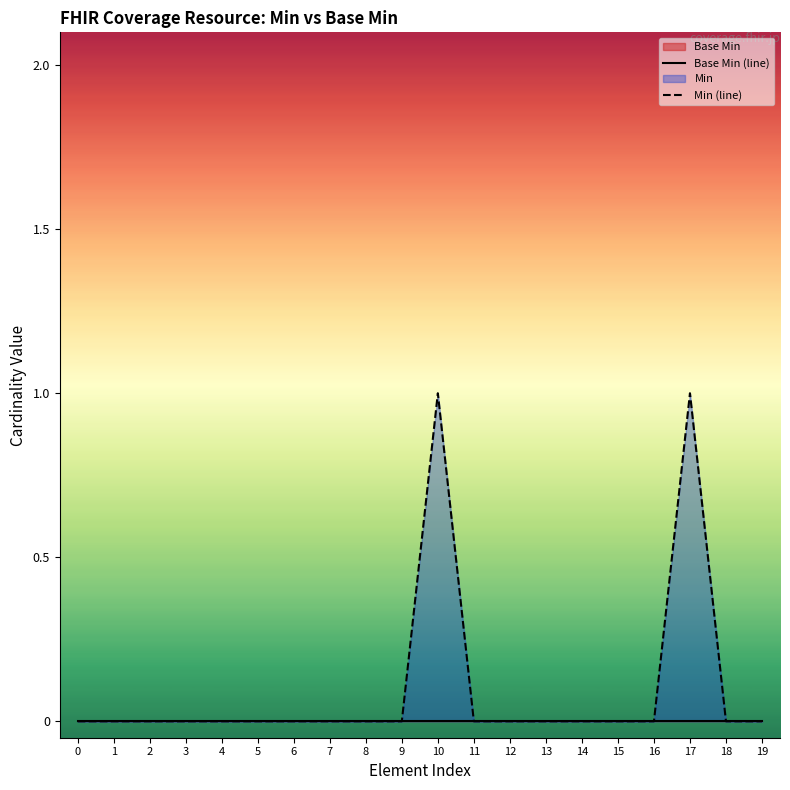

Rank the series by their average value, from highest to lowest.

Min (line), Base Min (line)